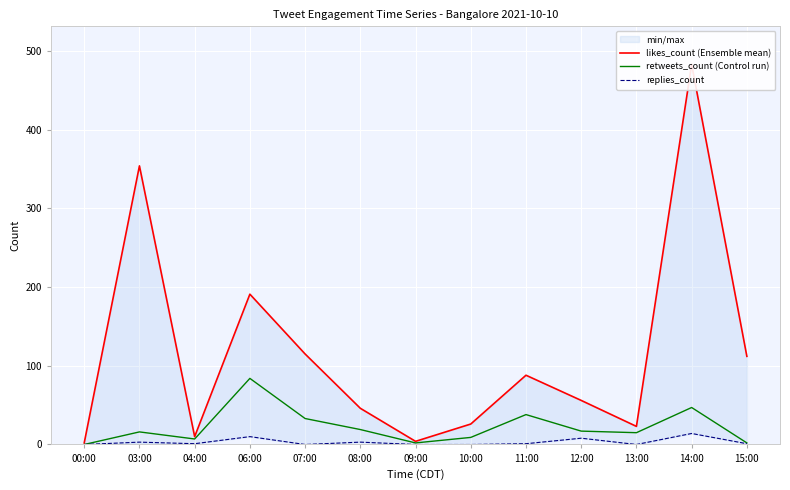

What is the difference between the highest and lowest values at 10:00?

26